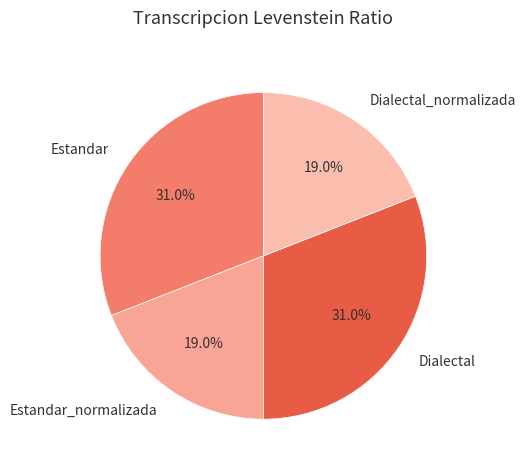

Is there any slice that represents more than half of the pie?

No